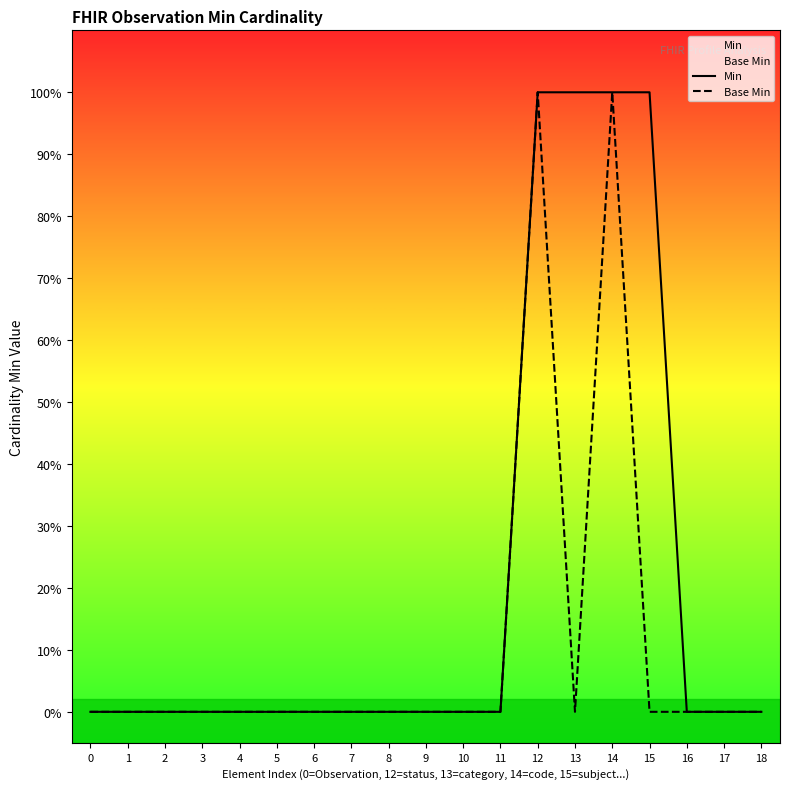

Which series changed the most between 4 and 13?

Min